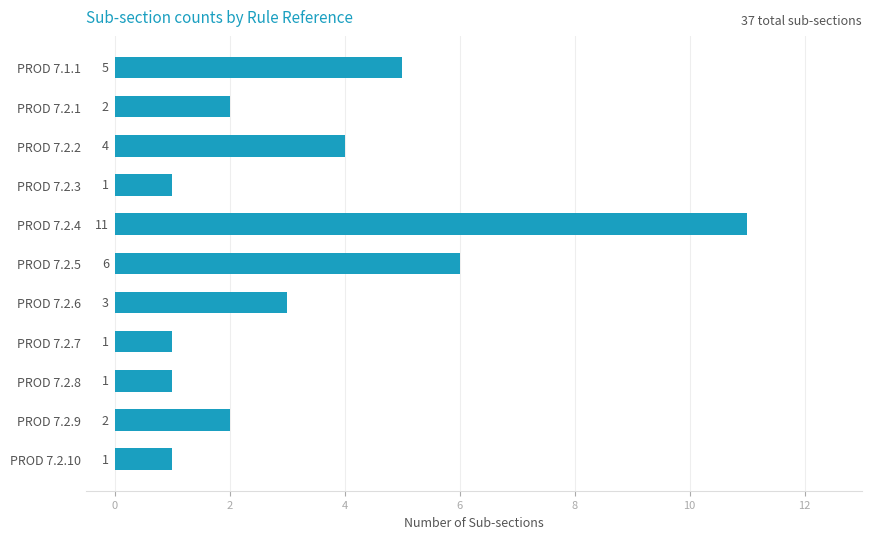

What is the average value?

3